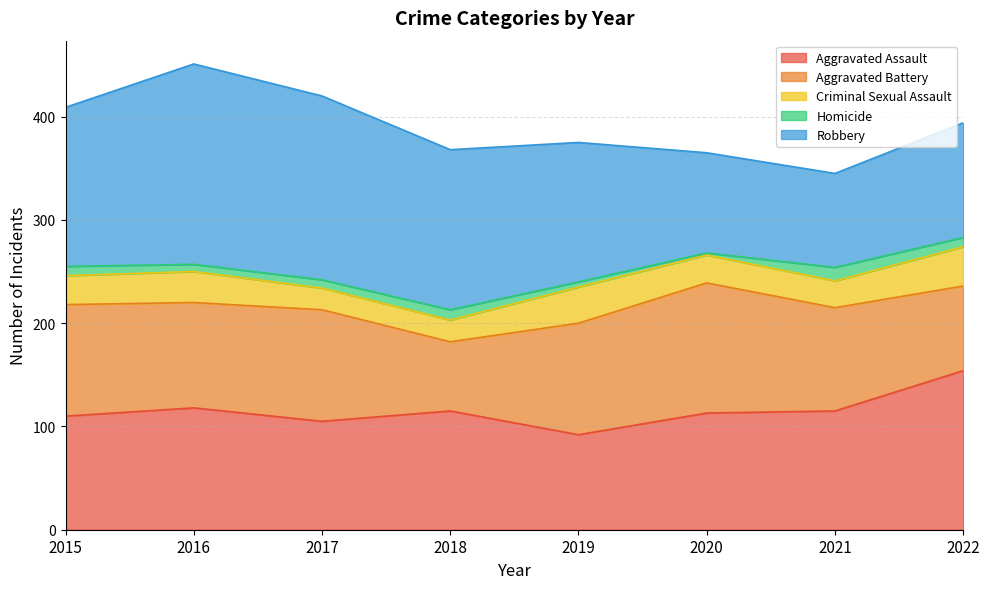

In Aggravated Assault, how many points are higher than both neighbors (excluding endpoints)?

2